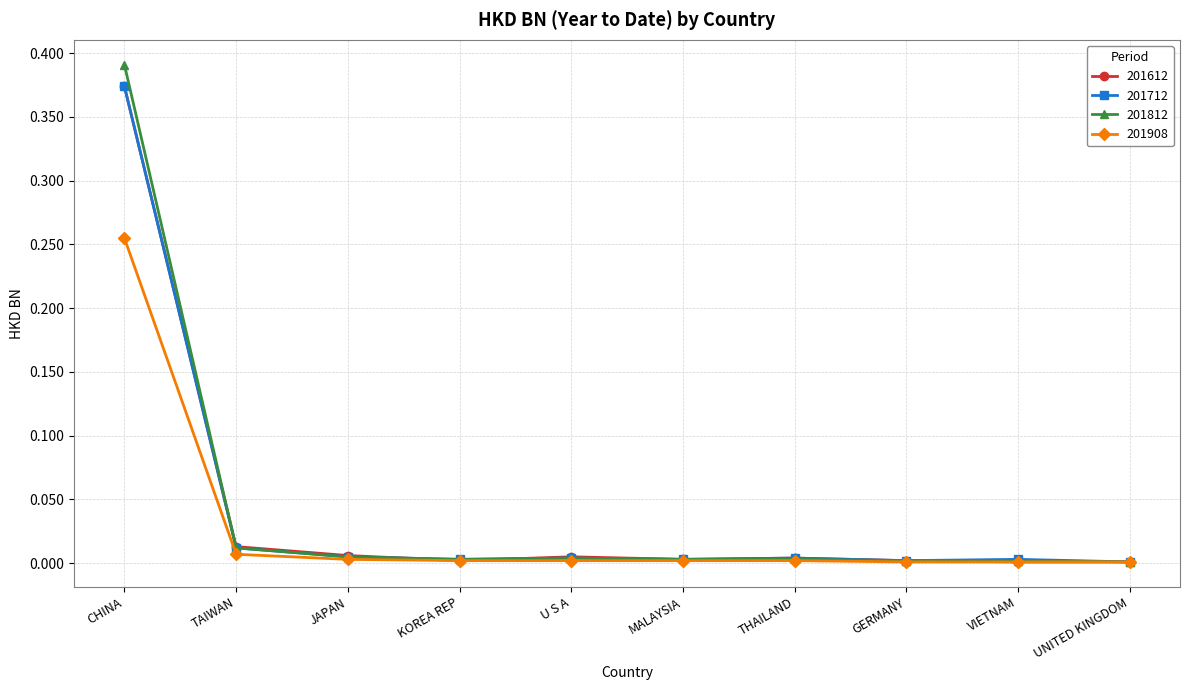

Which series has the widest spread of values?

201812